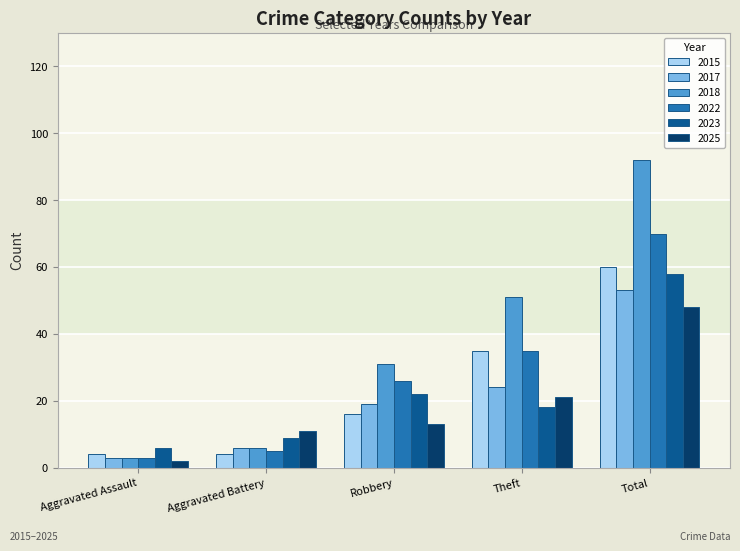

Where is 2017 nearest to the value 28?

Theft